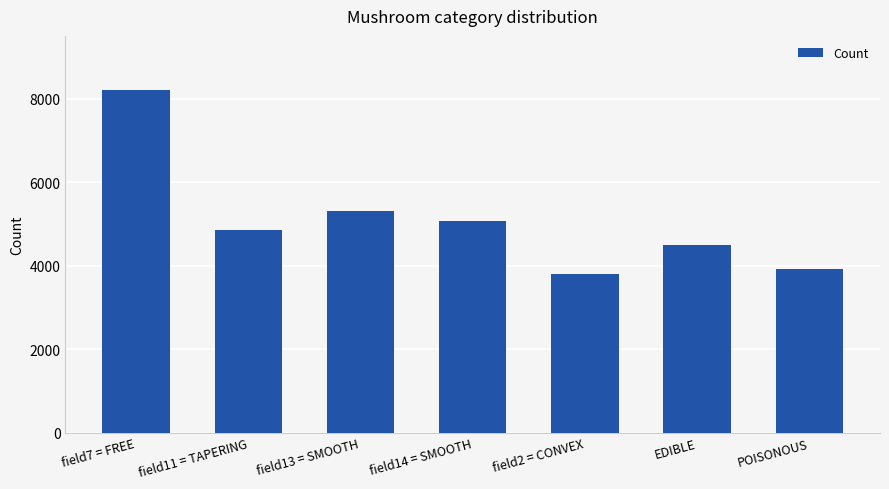

Does the chart contain any negative values?

No